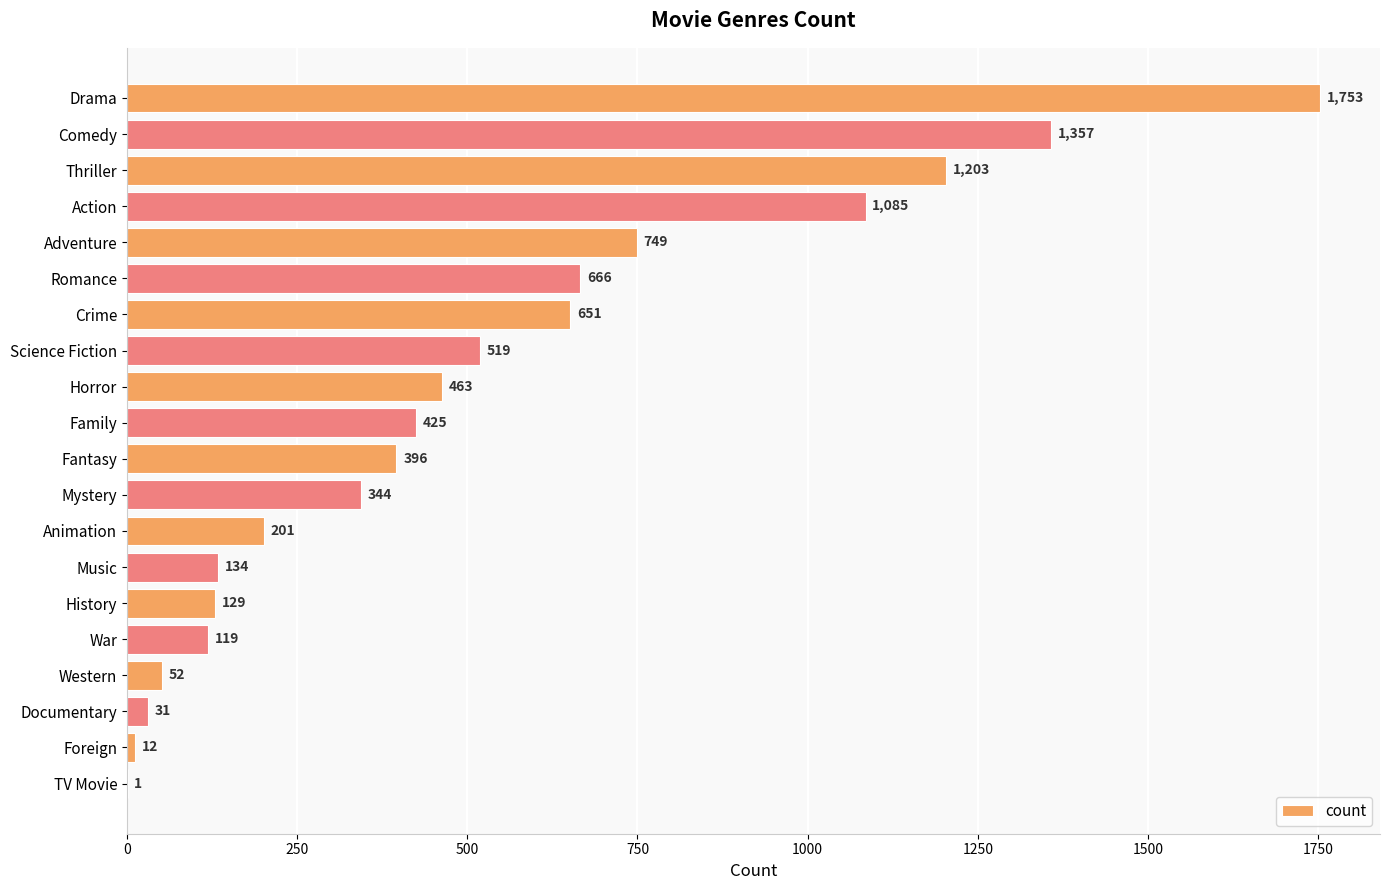

The chart shows a value of 1753 at Drama. True or false?

True